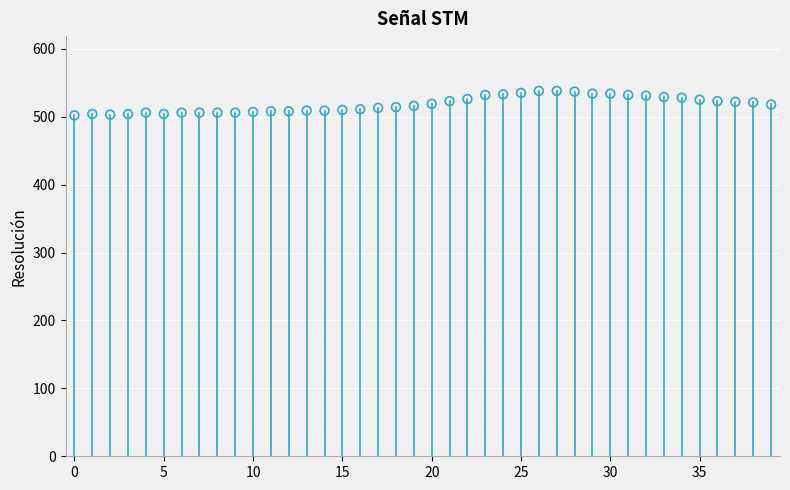

What is the range of Y values (max minus min)?

36